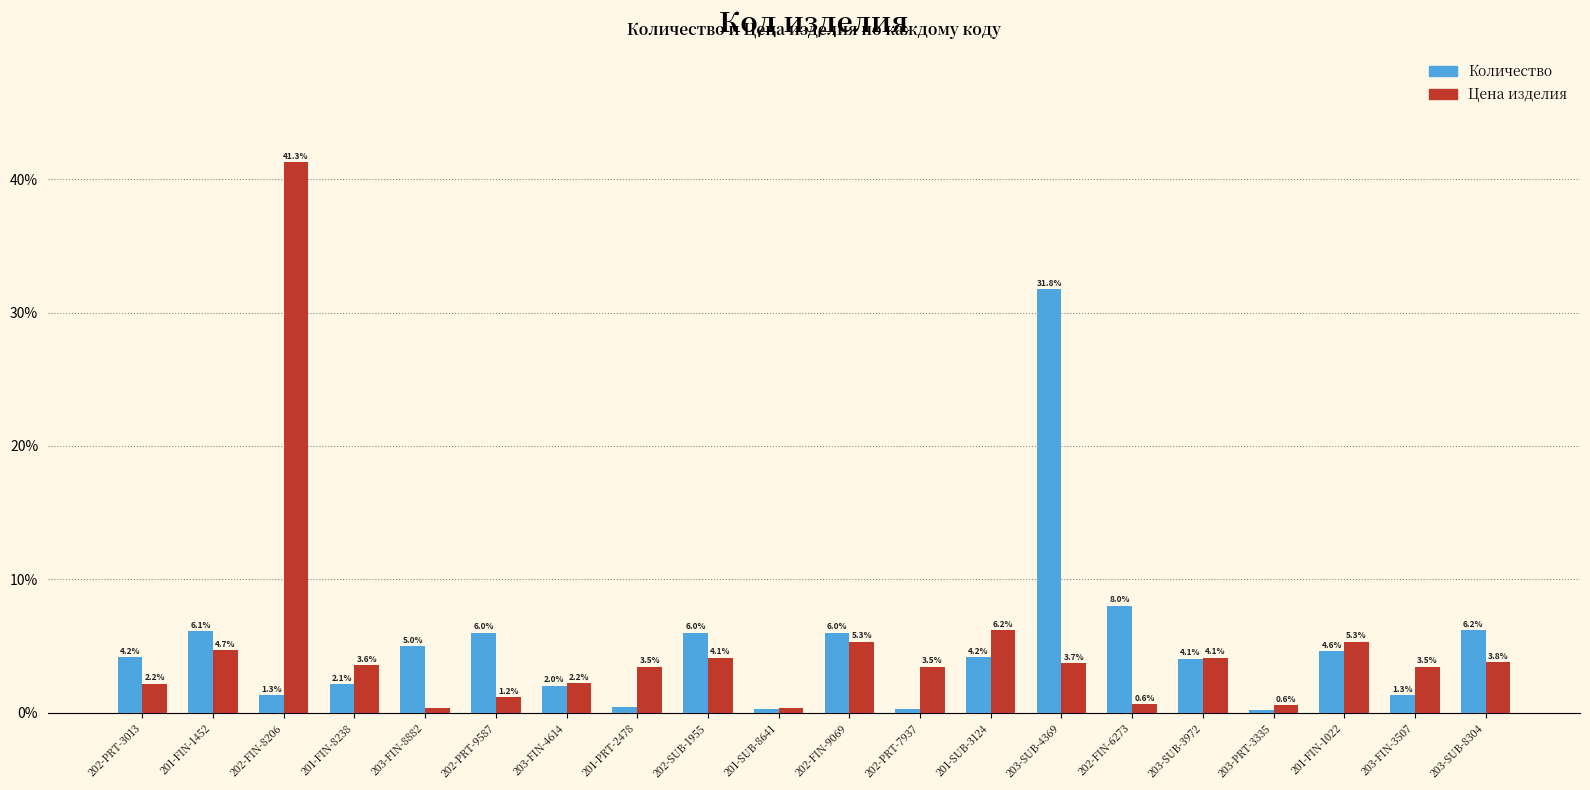

True or false: Количество has a value of 7.1 at 202-PRT-3013.

False